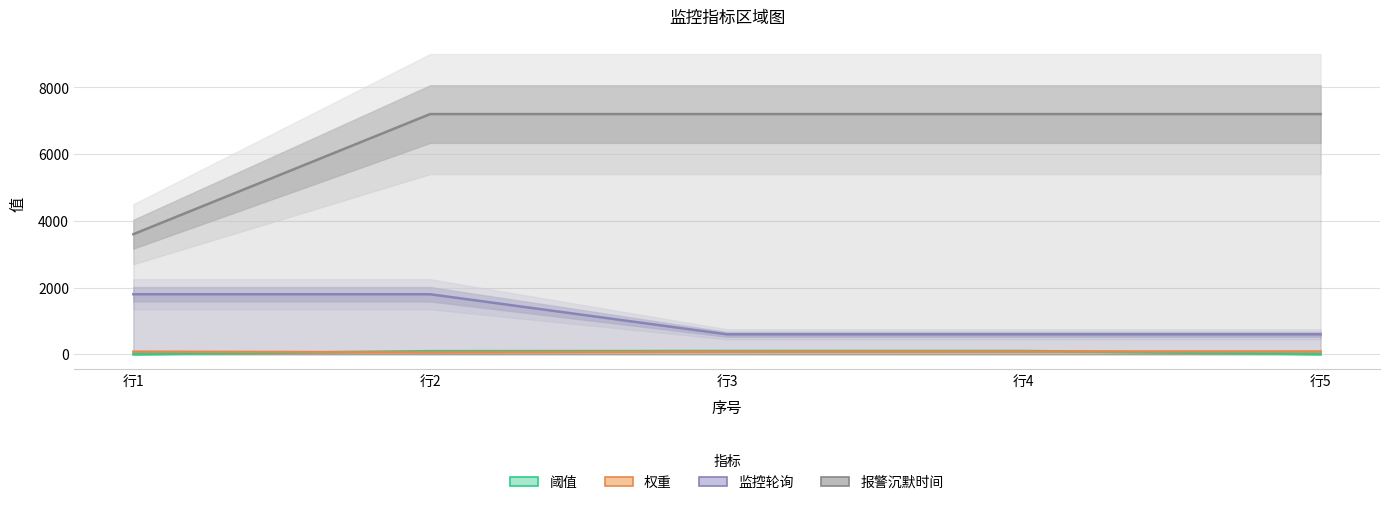

What is the total value across all series at 行1?

5481